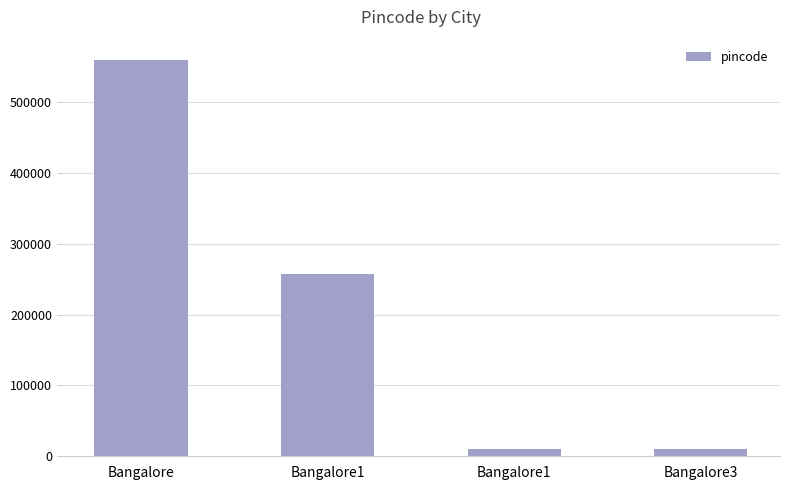

Which category has the highest value across all series?

Bangalore